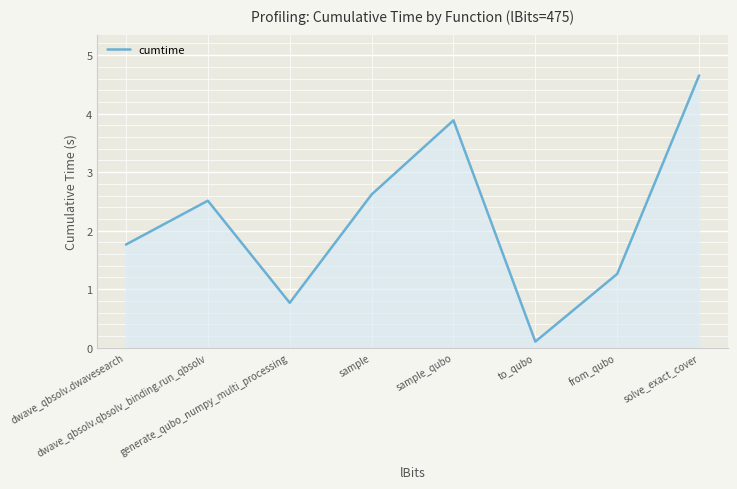

How many values exceed 2?

4